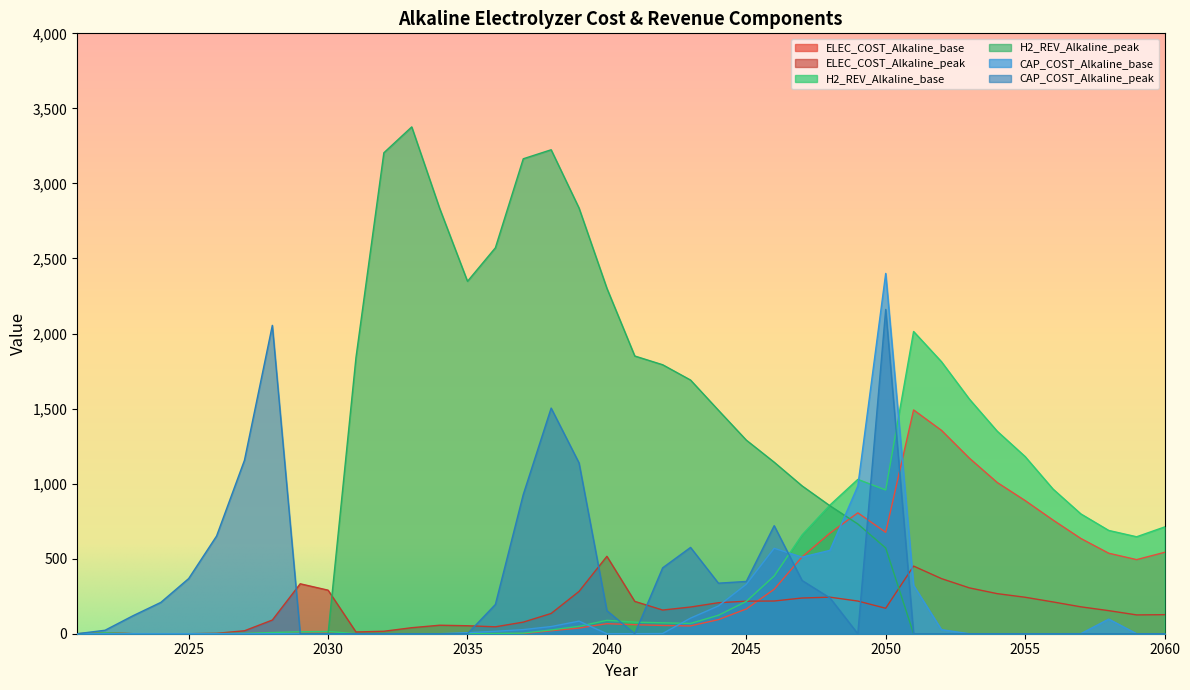

At which label does H2_REV_Alkaline_base first exceed 72?

2040